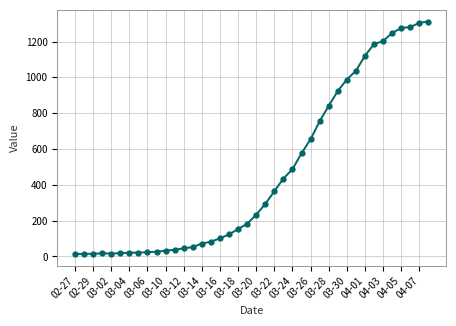

What is the greatest value displayed?

1312